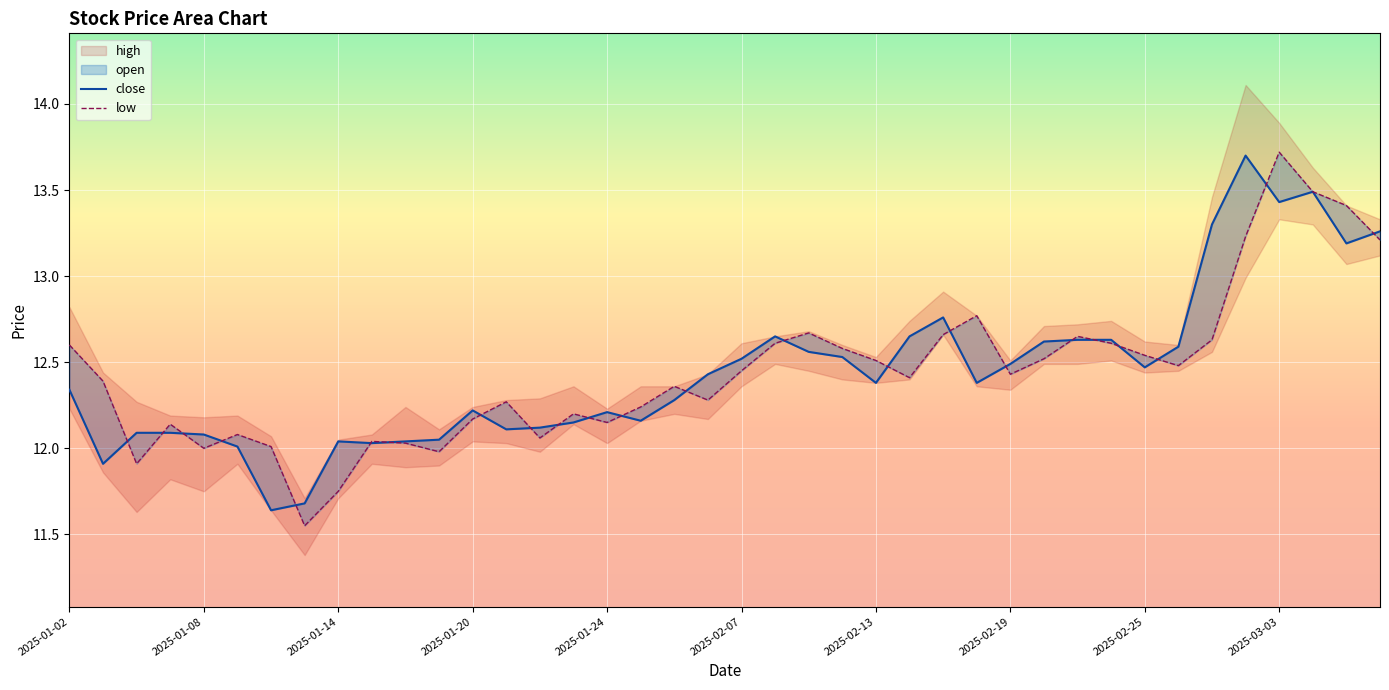

What position from the left is 23?

24